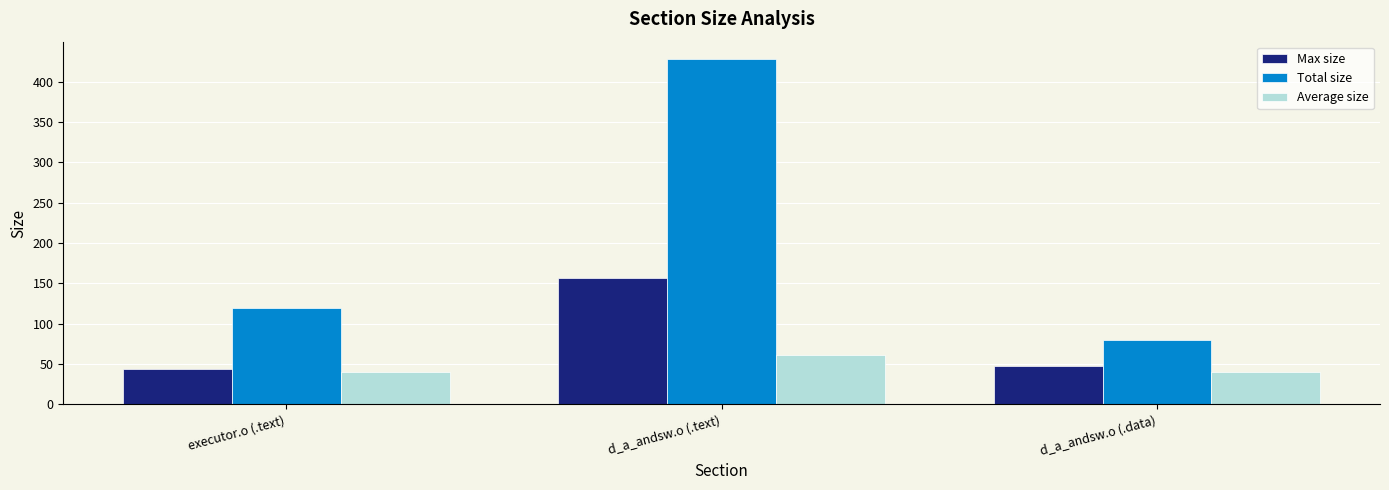

Is it true that Average size equals 69.3 at executor.o (.text)?

False